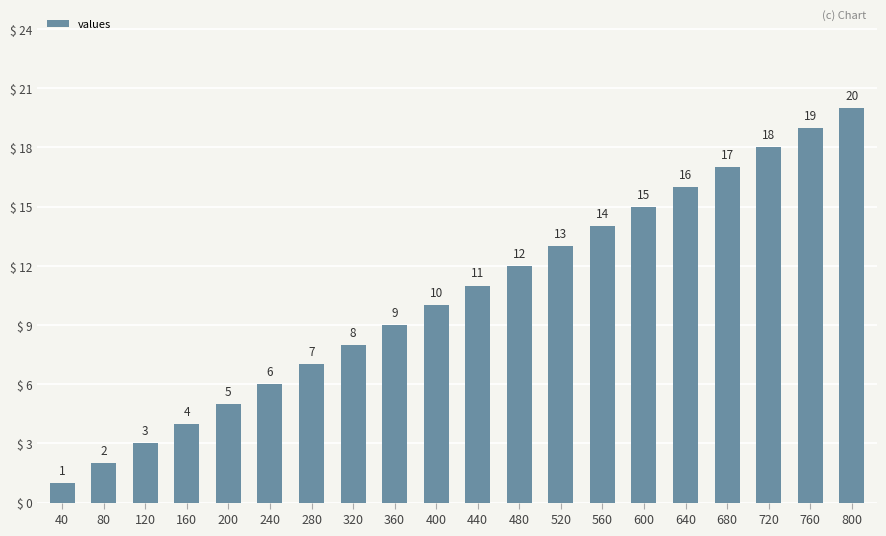

What is the maximum value shown in the chart?

20